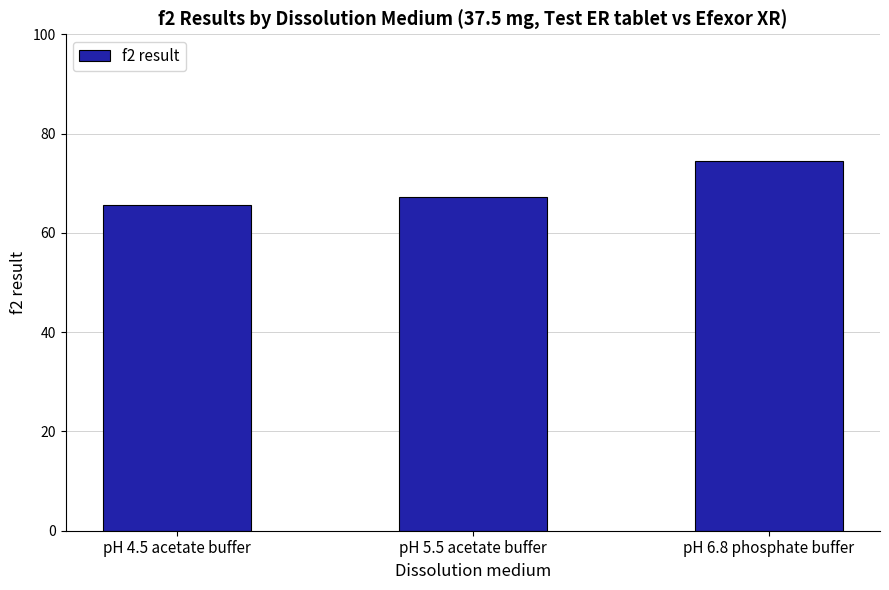

How many categories are shown in the chart?

3